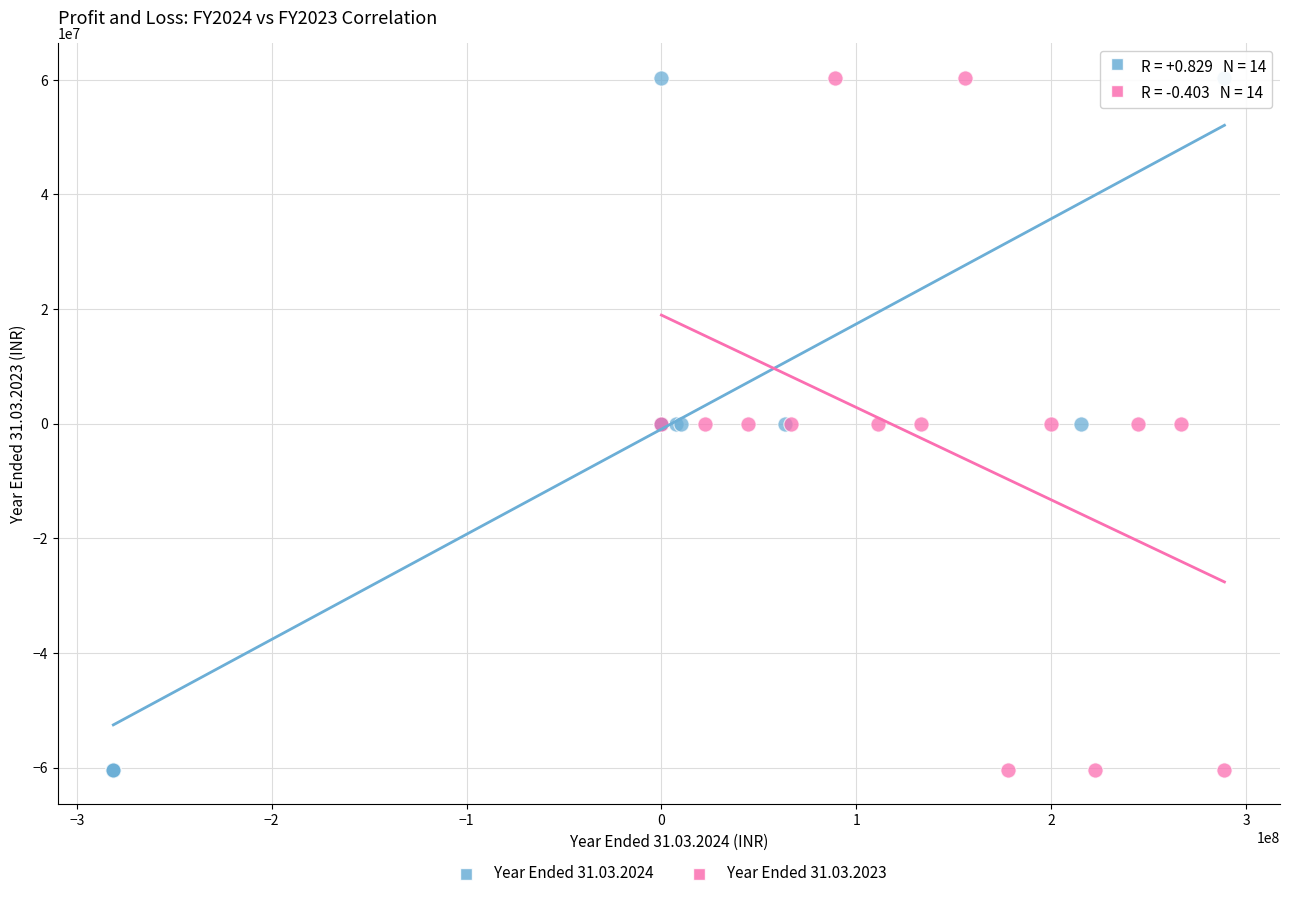

What are all the series names shown in the legend?

Year Ended 31.03.2024, Year Ended 31.03.2023